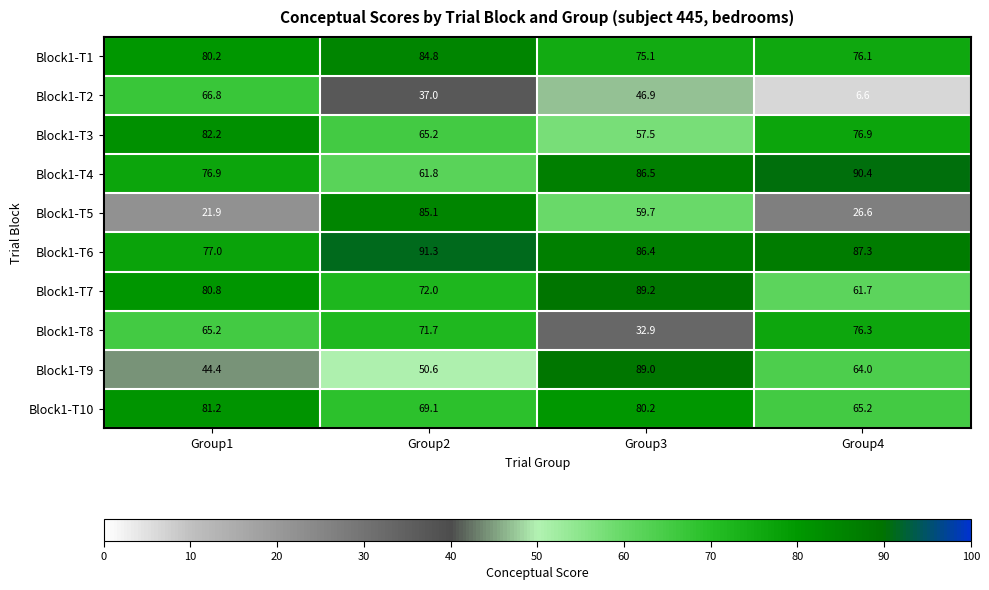

Read the Block1-T1 value at Group3.

75.1